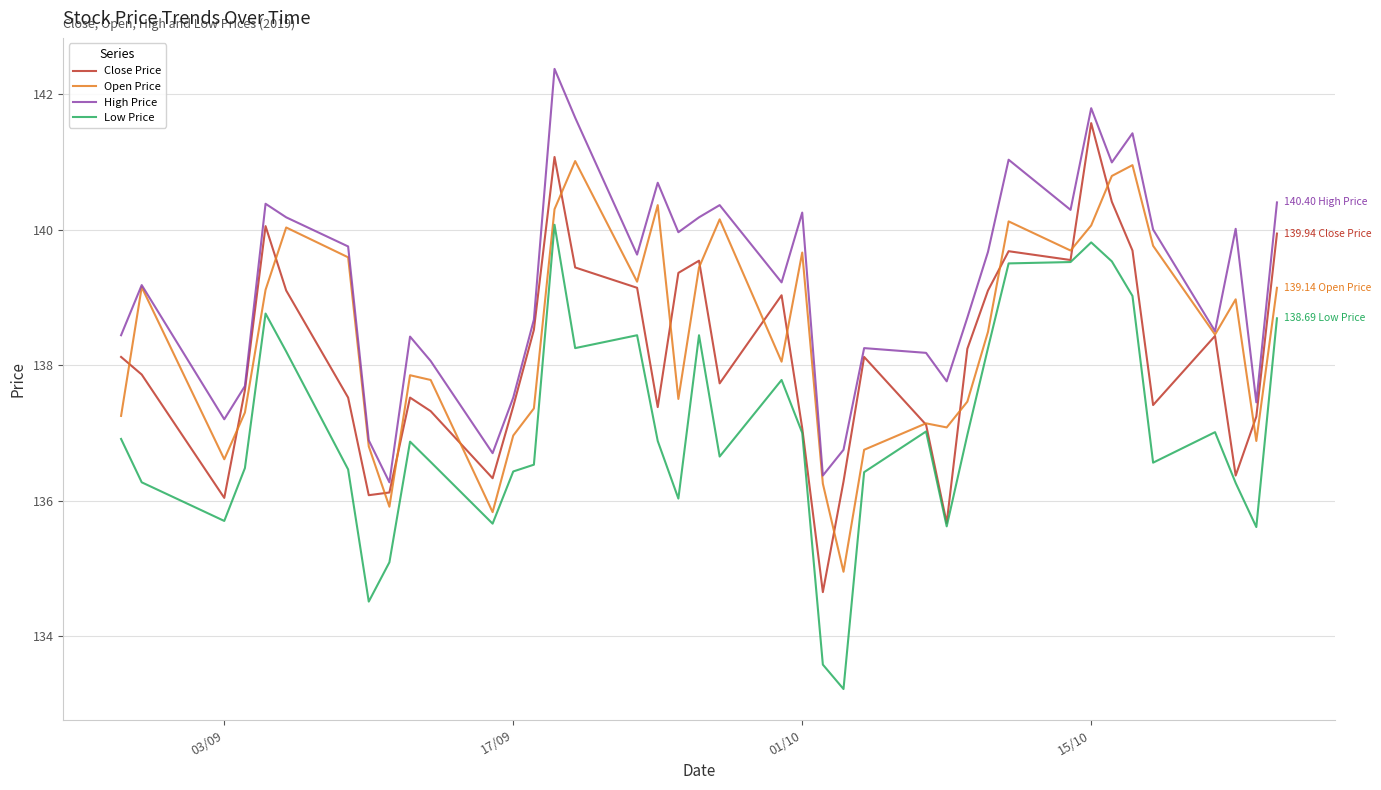

How many interior local peaks does the High Price series have?

12